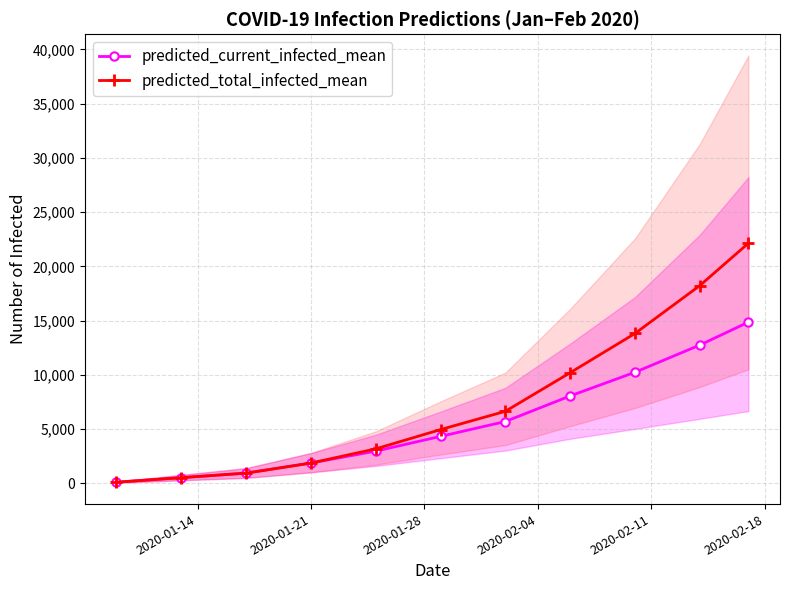

True or false: predicted_total_infected_mean has more than 1 points higher than both neighbors.

False